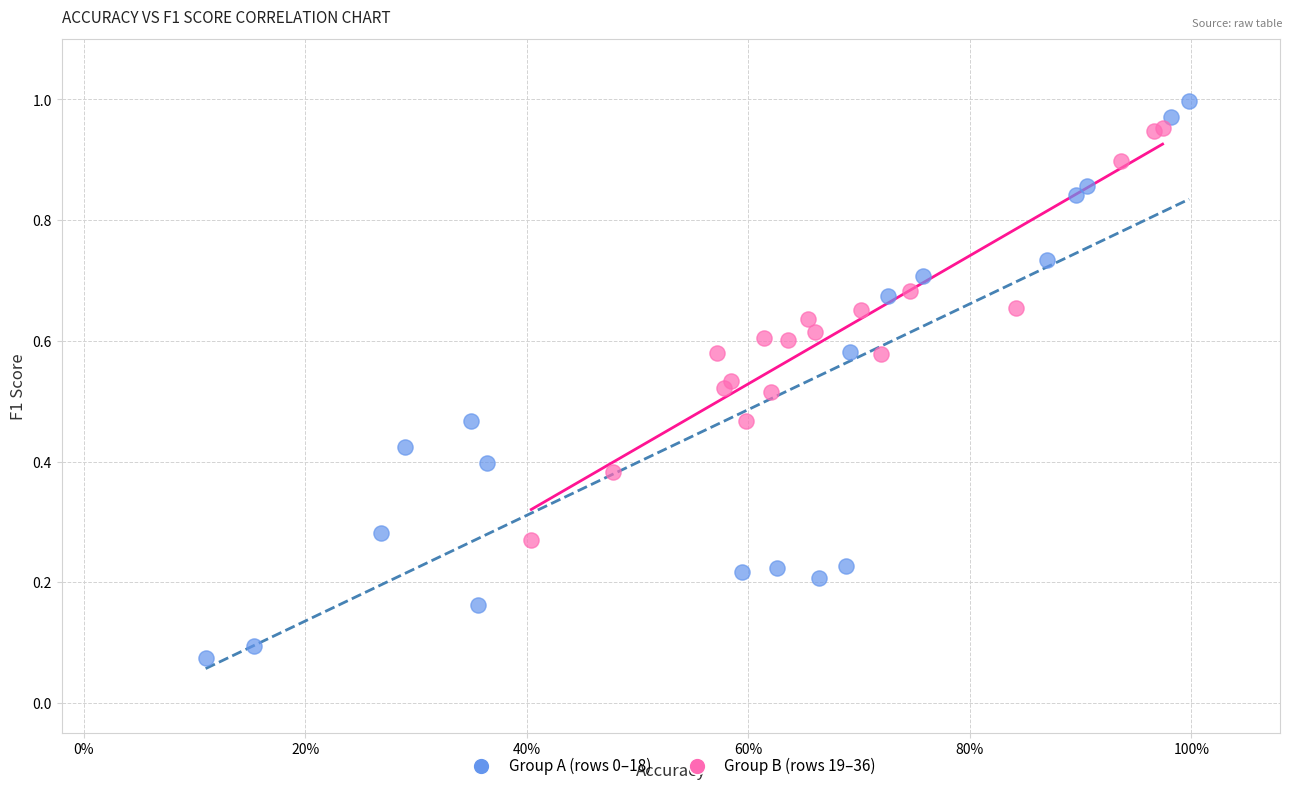

What are all the series names shown in the legend?

Group A (rows 0–18), Group B (rows 19–36)